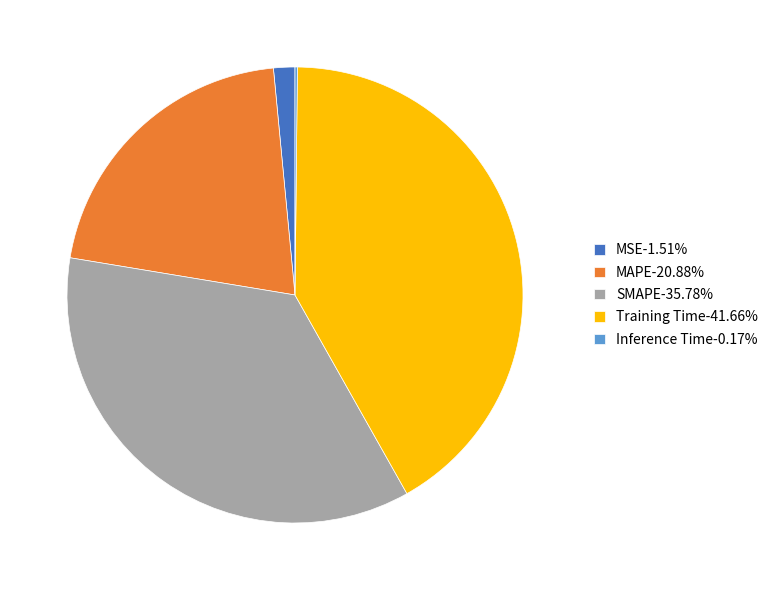

Is there a majority slice in this chart?

No